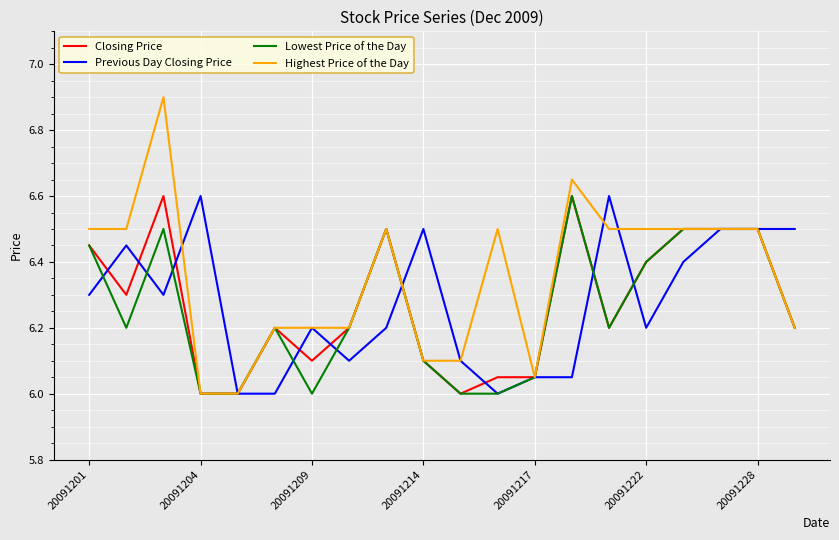

Which series has the widest spread of values?

Highest Price of the Day